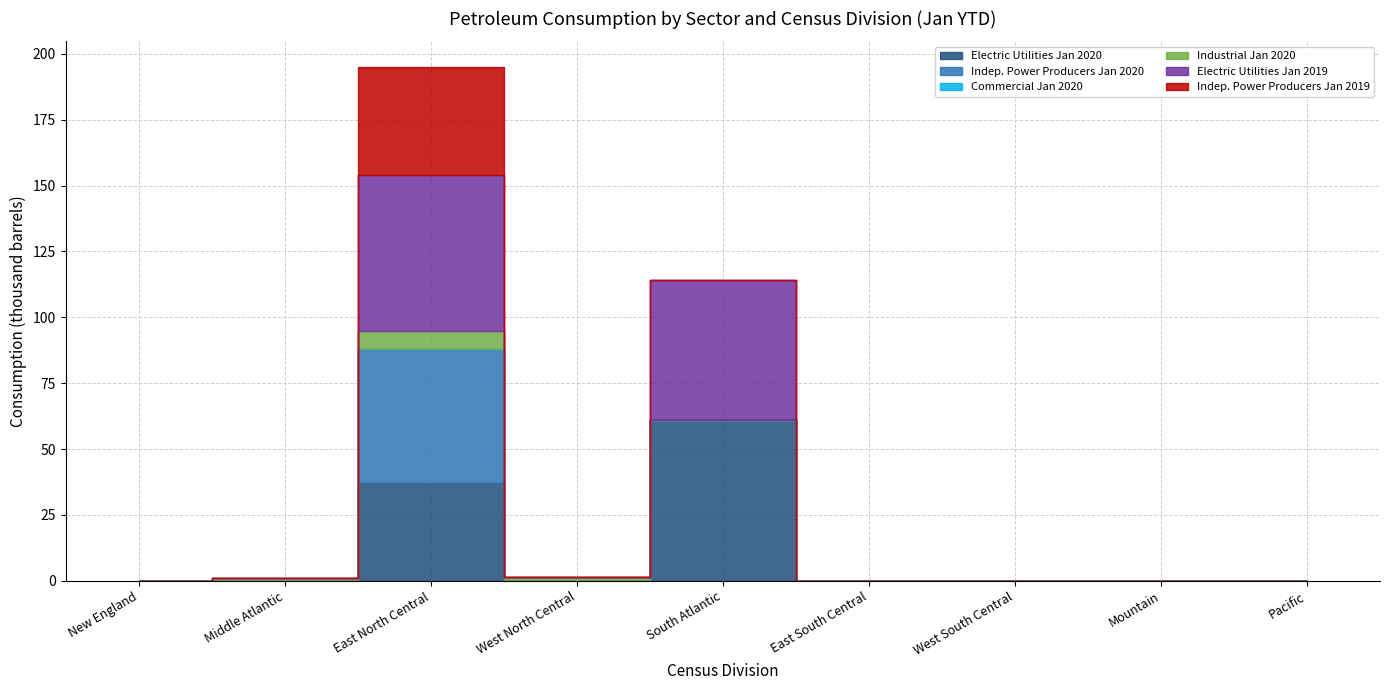

List the labels in order of Industrial Jan 2020 value, largest first.

East North Central, Middle Atlantic, West North Central, New England, South Atlantic, East South Central, West South Central, Mountain, Pacific